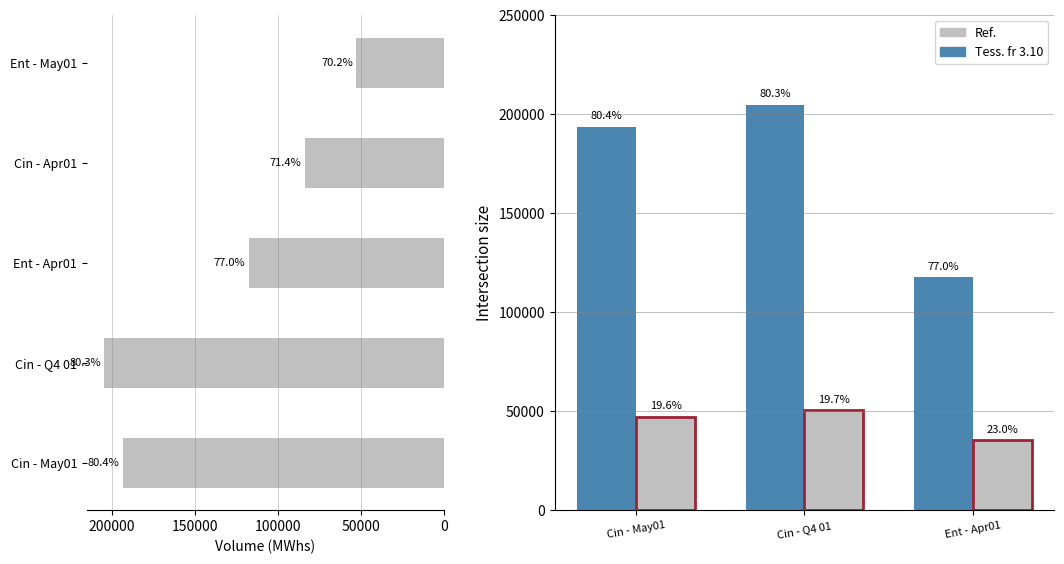

What is the value of the Tess. fr 3.10 bar at the 1st from the left?

193600